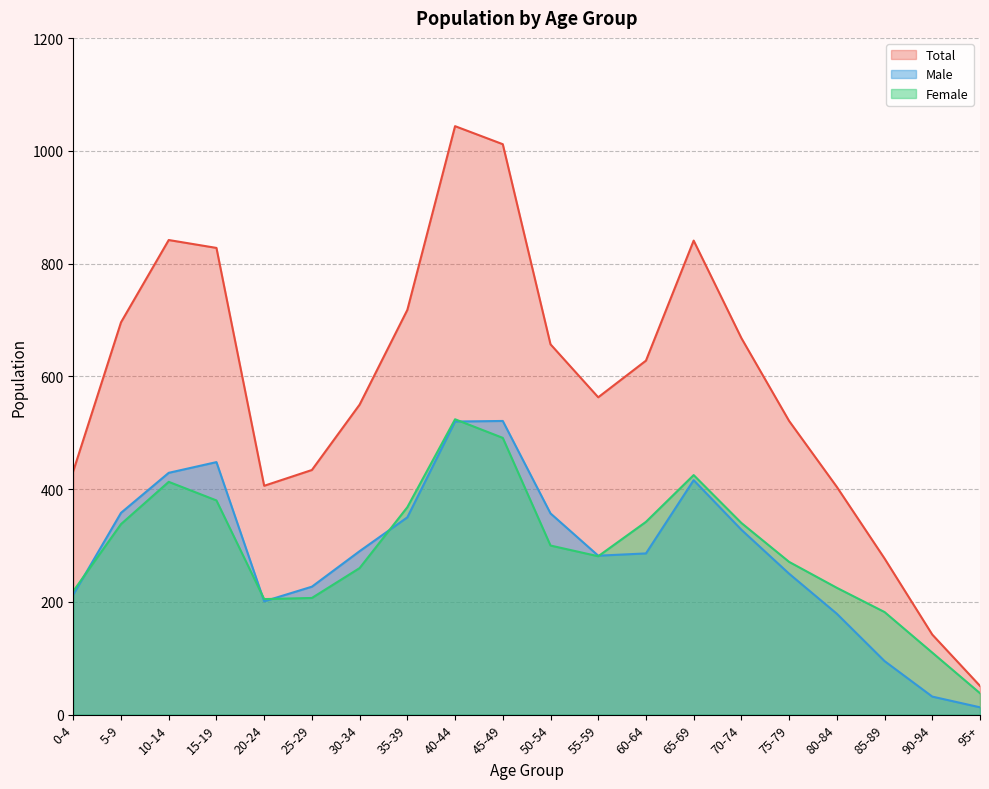

The Male series shows 497 at 70-74. True or false?

False